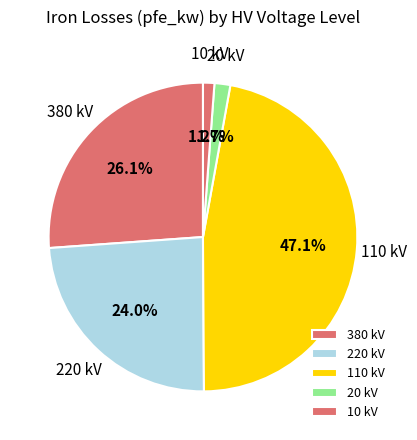

Does 380 kV account for over 50% of the chart?

No